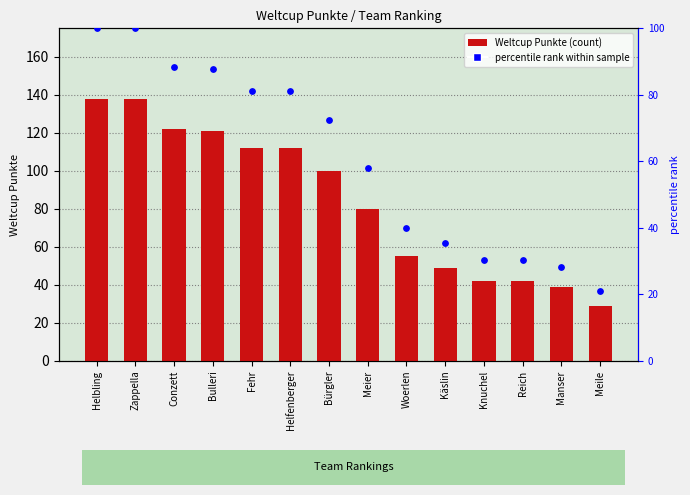

Which series contains the highest Y value?

Weltcup Punkte